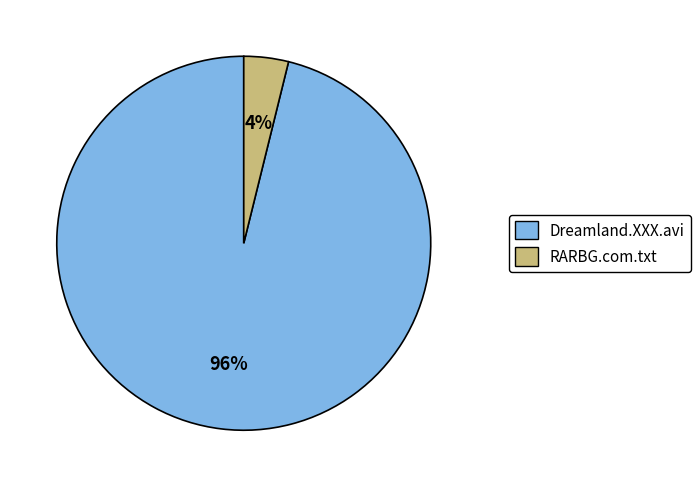

To the nearest percent, what percentage of the pie is Dreamland.XXX.avi?

96%